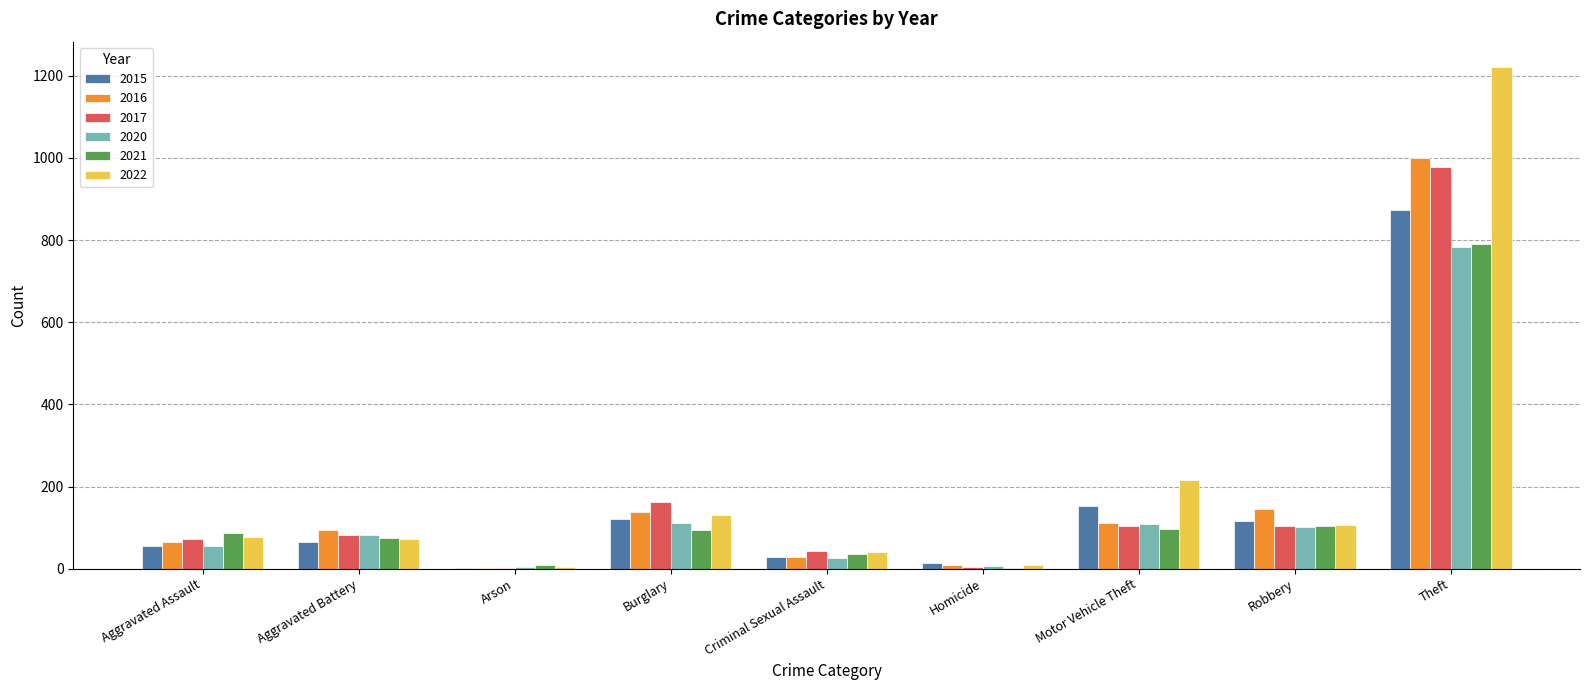

Is the value of 2016 at Homicide greater than the value of 2015 at Motor Vehicle Theft?

No